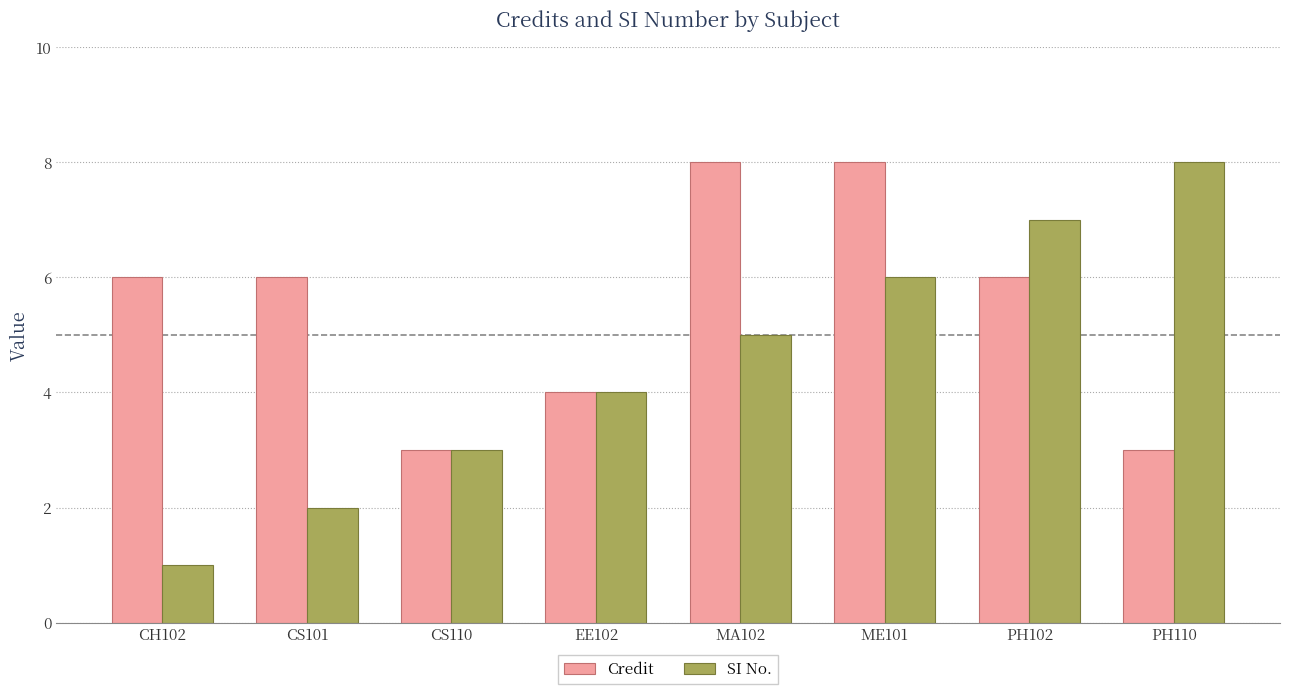

Which series changed the most between EE102 and PH102?

SI No.